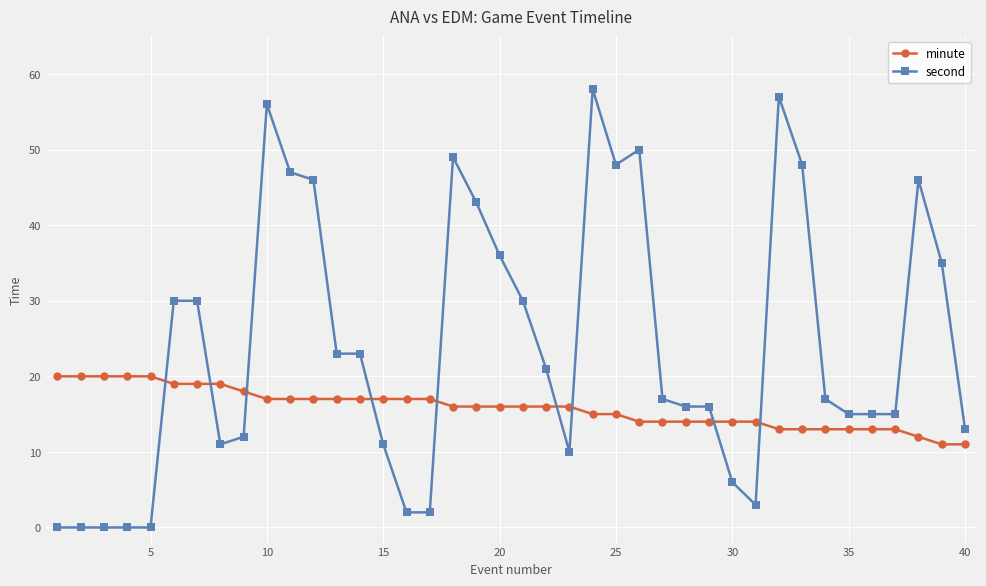

Which series has the largest range (max minus min)?

second